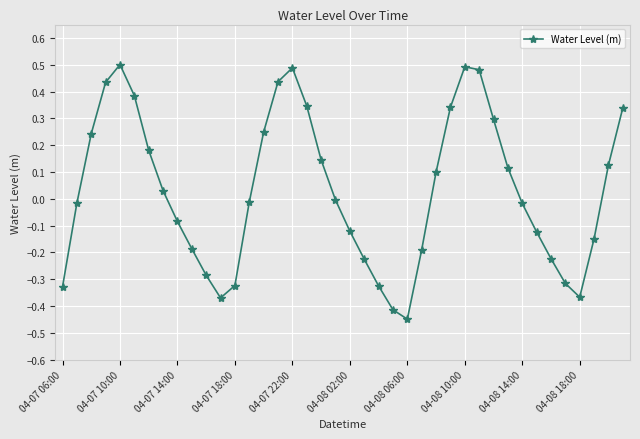

What is the difference between the maximum and minimum values?

0.9